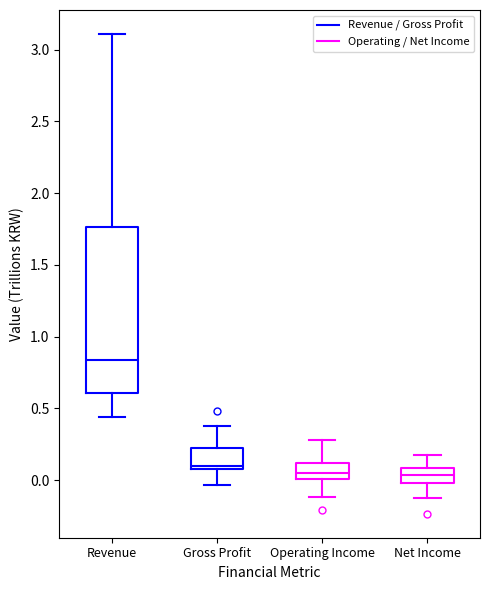

Where does the upper whisker of the box for Net Income end on the y-axis? The values are not printed on the chart, so give them approximately, as read against the axis.

0.15